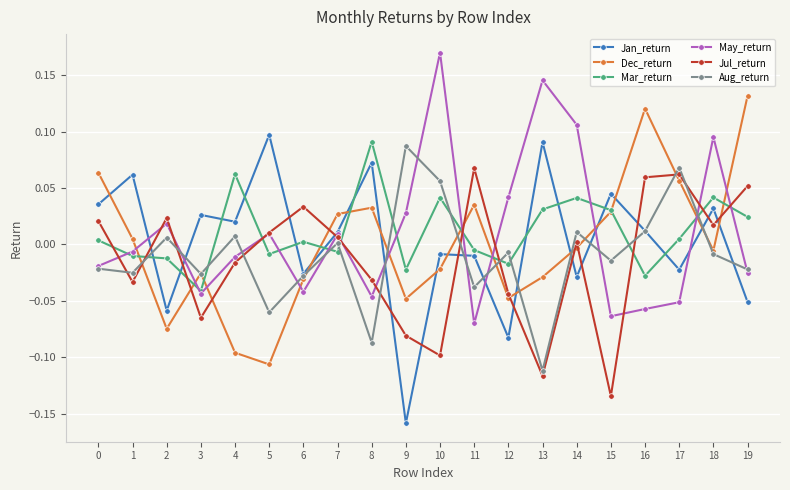

The value of Jul_return at 10 is -0.1. True or false?

True